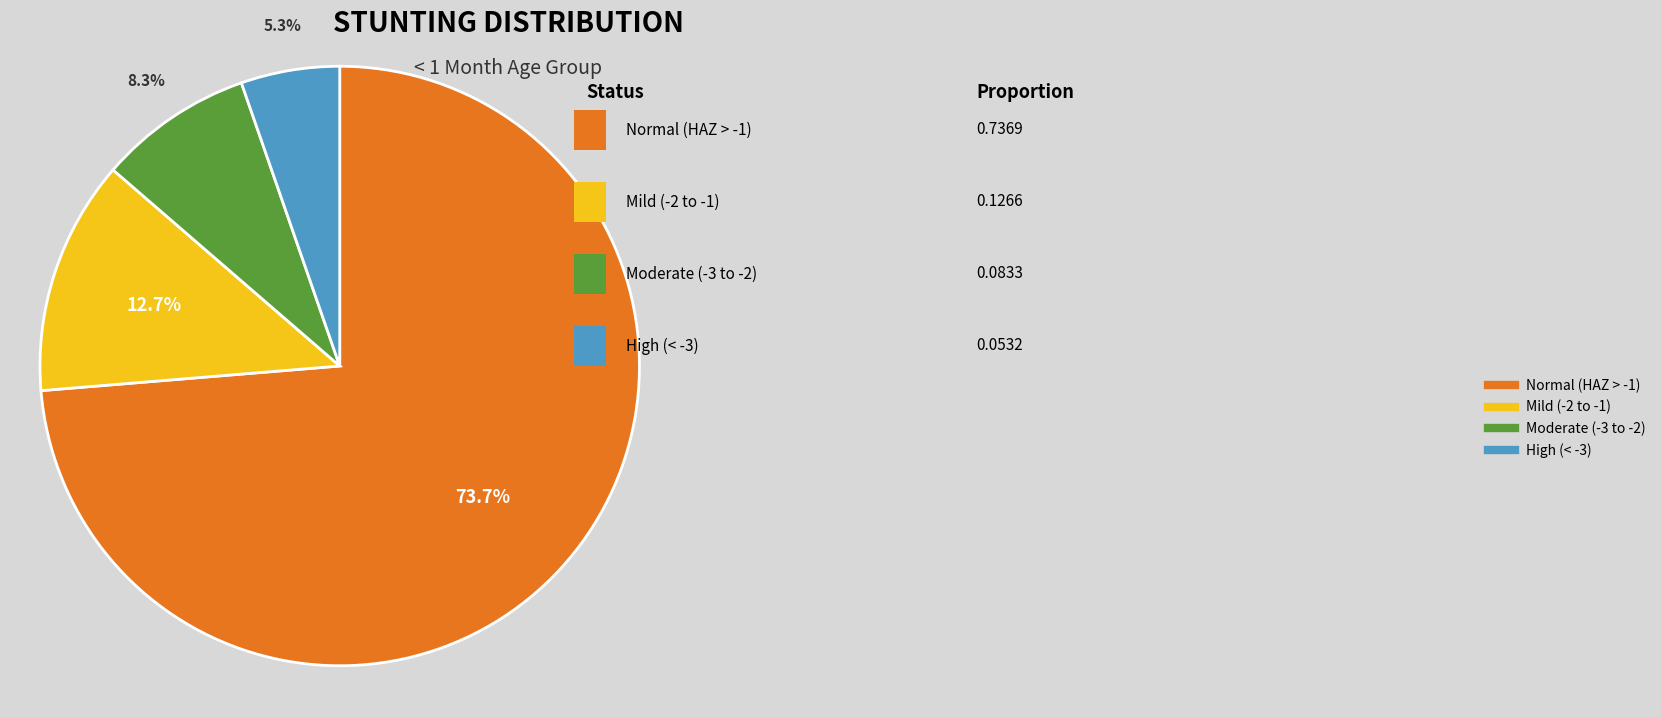

Is there a majority slice in this chart?

Yes